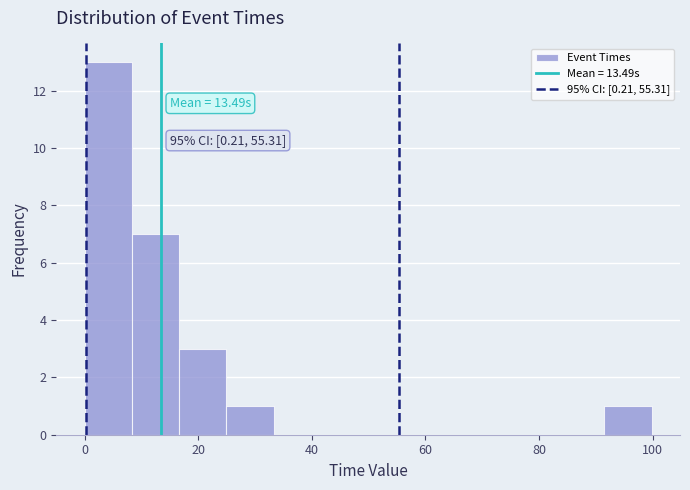

Which range on the x-axis has the tallest bar?

0 to 8